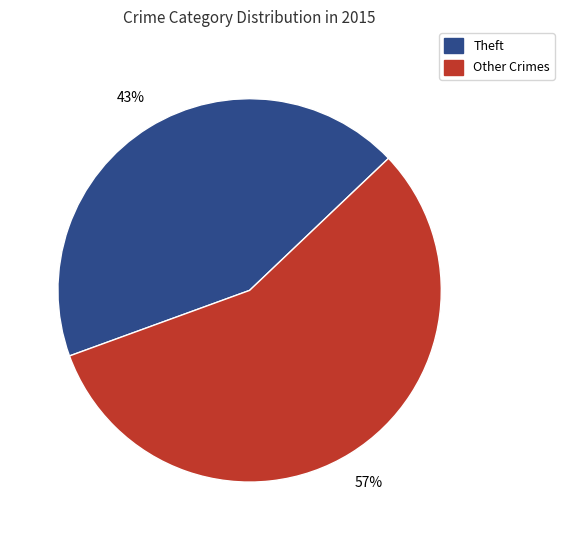

To the nearest percent, what is the average slice percentage?

50%